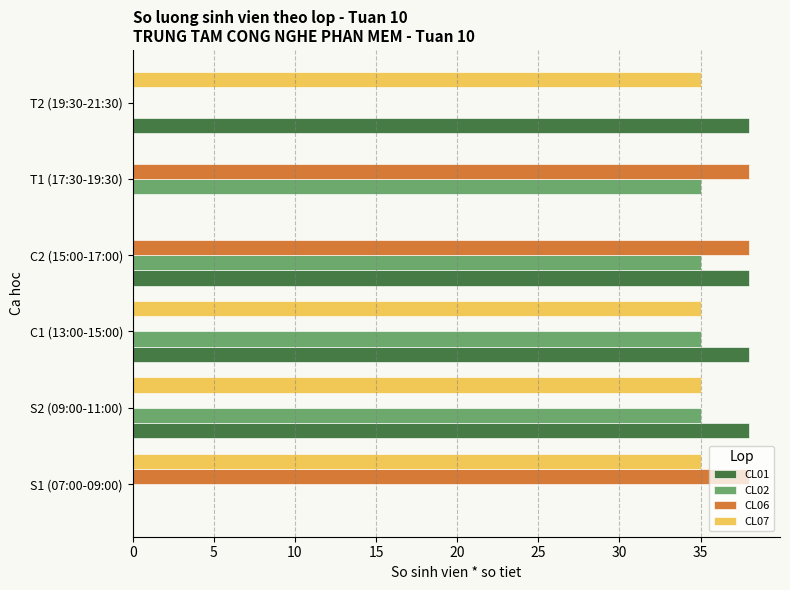

True or false: CL01 has a value of 53 at C2 (15:00-17:00).

False